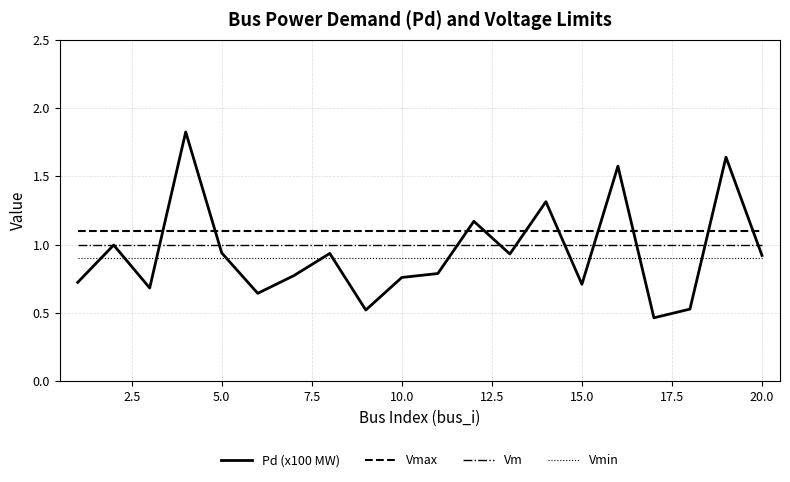

True or false: Vm and Vmin cross at least once.

False